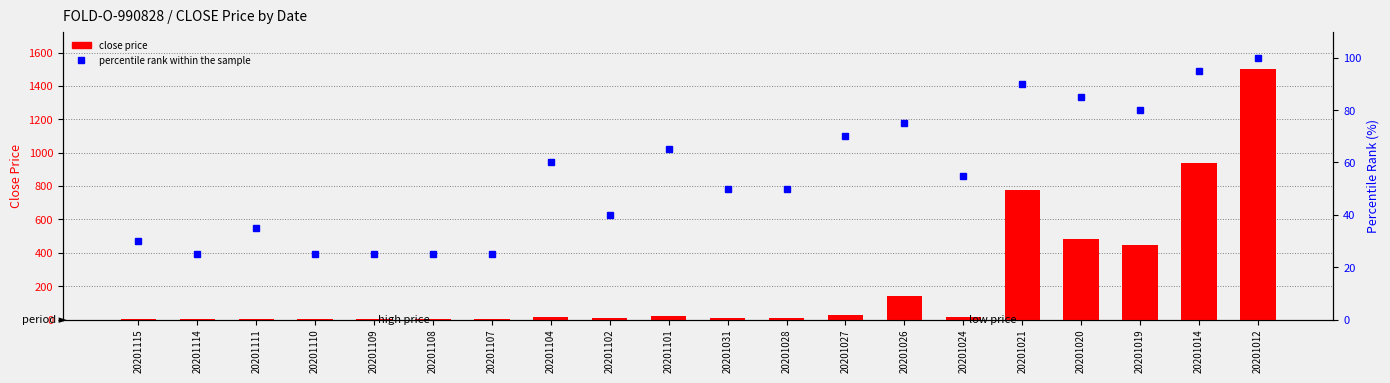

How many groups of bars are there?

20